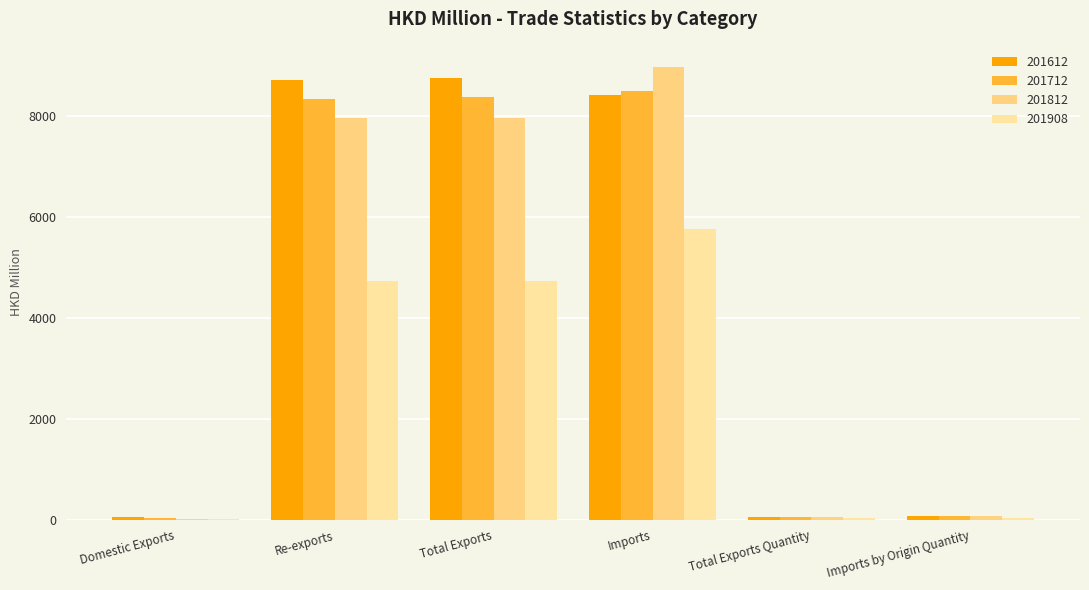

Is the value of 201812 at Imports by Origin Quantity greater than the value of 201908 at Total Exports?

No